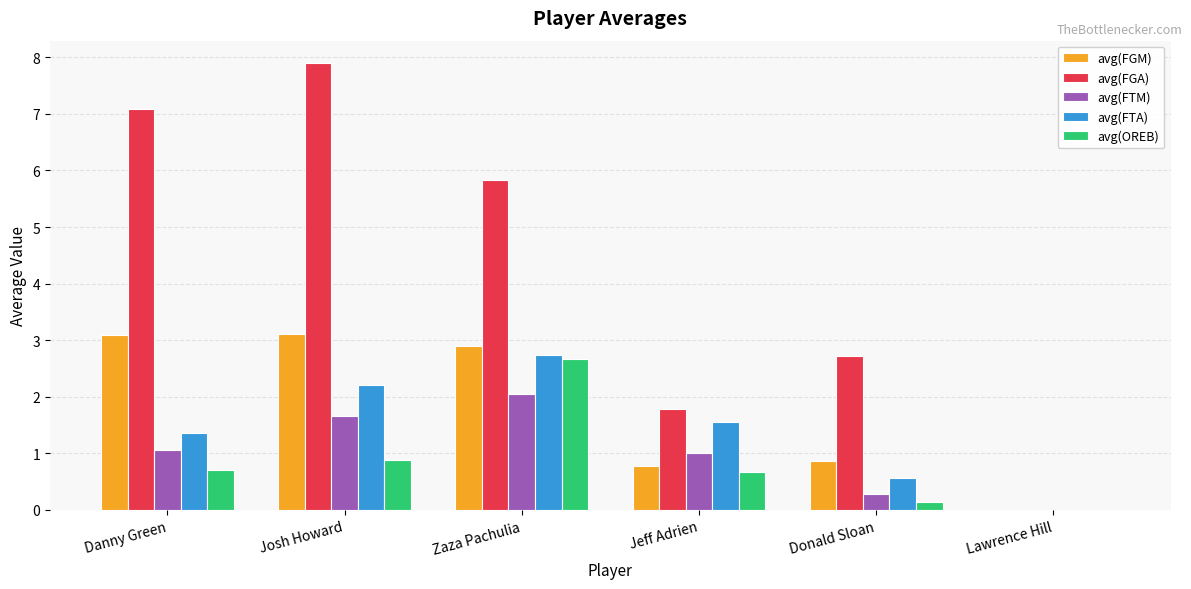

At which label does avg(FTA) reach its peak?

Zaza Pachulia